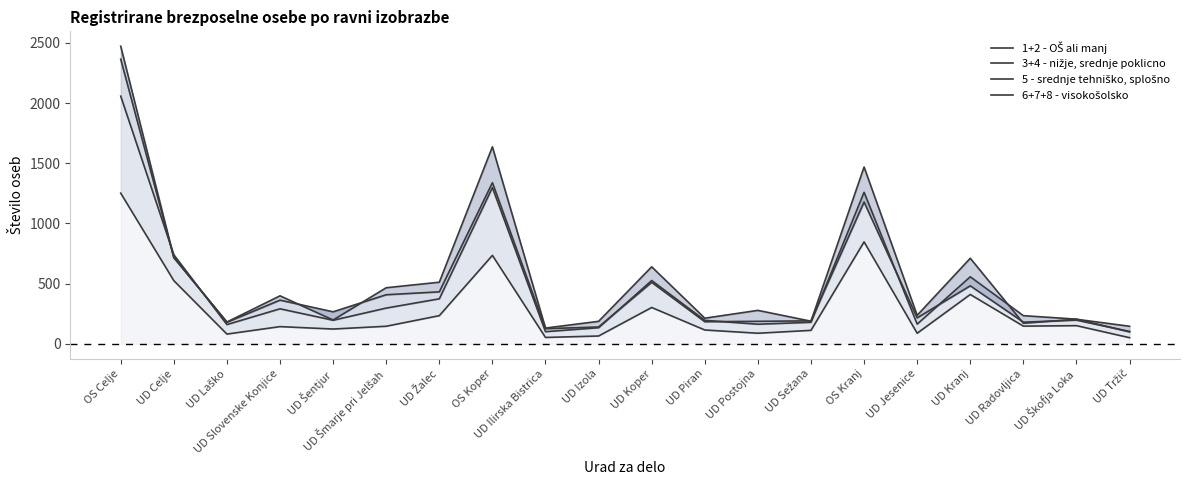

How many times do 3+4 - nižje, srednje poklicno and 1+2 - OŠ ali manj cross each other?

6